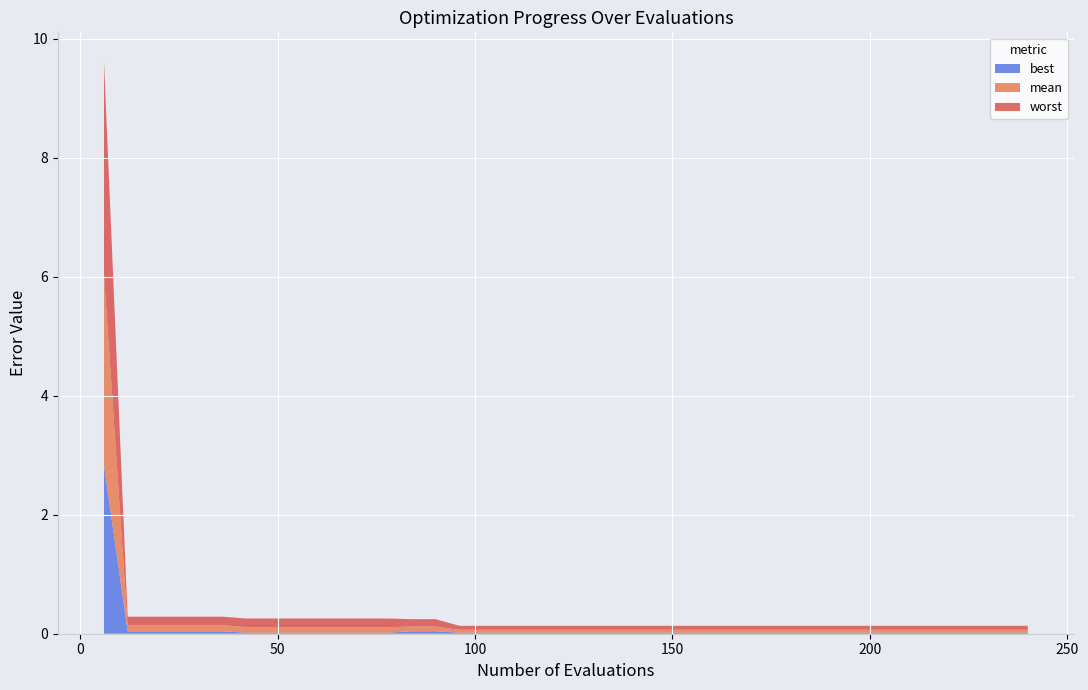

Reading left to right, extract all data points from this chart.

best: 6=2.8	12=0.0	18=0.0	24=0.0	30=0.0	36=0.0	42=0.0	48=0.0	54=0.0	60=0.0	66=0.0	72=0.0	78=0.0	84=0.0	90=0.0	96=0.0	102=0.0	108=0.0	114=0.0	120=0.0	126=0.0	132=0.0	138=0.0	144=0.0	150=0.0	156=0.0	162=0.0	168=0.0	174=0.0	180=0.0	186=0.0	192=0.0	198=0.0	204=0.0	210=0.0	216=0.0	222=0.0	228=0.0	234=0.0	240=0.0
mean: 6=3.2	12=0.1	18=0.1	24=0.1	30=0.1	36=0.1	42=0.1	48=0.1	54=0.1	60=0.1	66=0.1	72=0.1	78=0.1	84=0.1	90=0.1	96=0.0	102=0.0	108=0.0	114=0.0	120=0.0	126=0.0	132=0.0	138=0.0	144=0.0	150=0.0	156=0.0	162=0.0	168=0.0	174=0.0	180=0.0	186=0.0	192=0.0	198=0.0	204=0.0	210=0.0	216=0.0	222=0.0	228=0.0	234=0.0	240=0.0
worst: 6=3.6	12=0.1	18=0.1	24=0.1	30=0.1	36=0.1	42=0.1	48=0.1	54=0.1	60=0.1	66=0.1	72=0.1	78=0.1	84=0.1	90=0.1	96=0.1	102=0.1	108=0.1	114=0.1	120=0.1	126=0.1	132=0.1	138=0.1	144=0.1	150=0.1	156=0.1	162=0.1	168=0.1	174=0.1	180=0.1	186=0.1	192=0.1	198=0.1	204=0.1	210=0.1	216=0.1	222=0.1	228=0.1	234=0.1	240=0.1